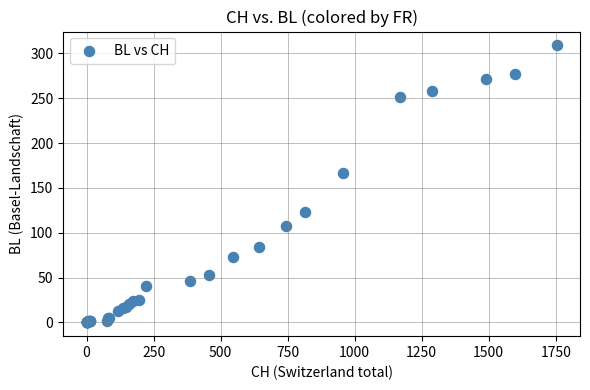

What Y value in the scatter plot is closest to 154?

167